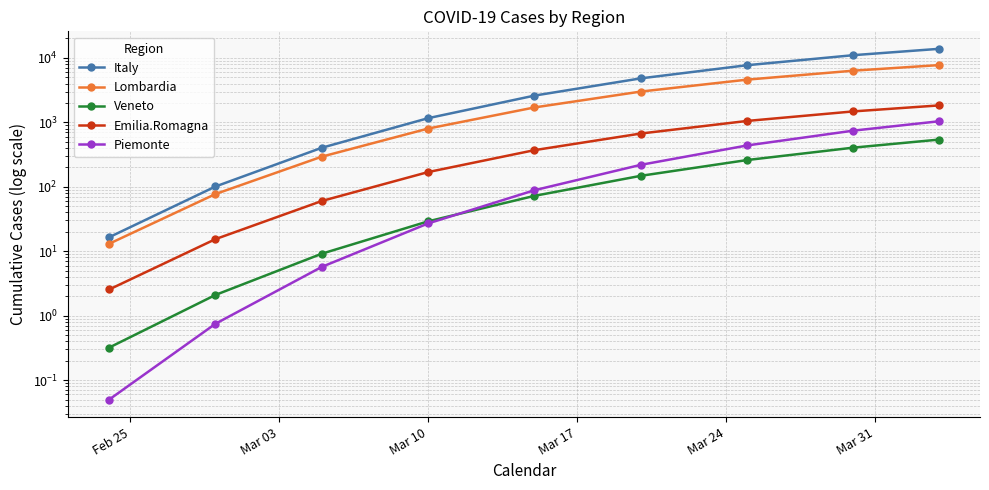

Which series has the widest spread of values?

Italy